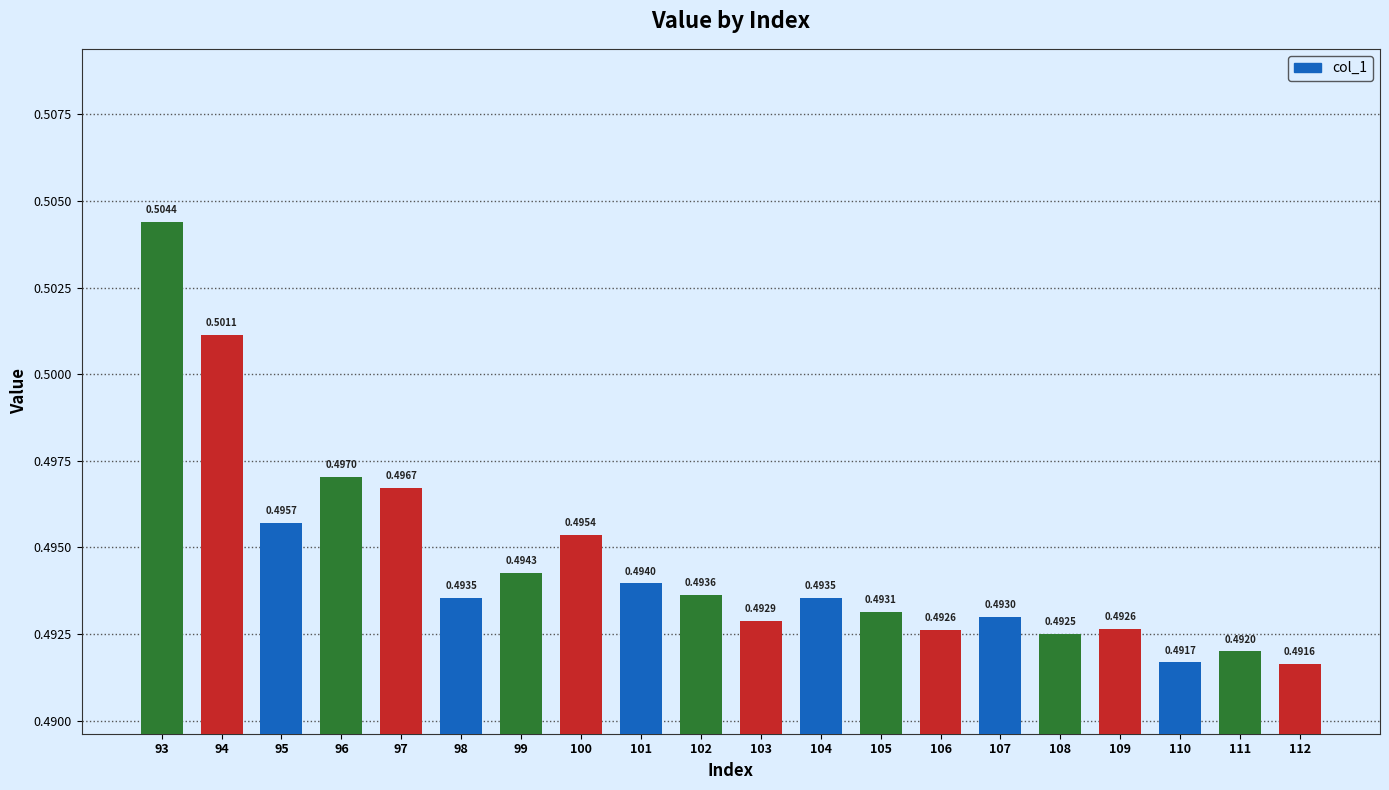

Between 101 and 110, which is larger?

101